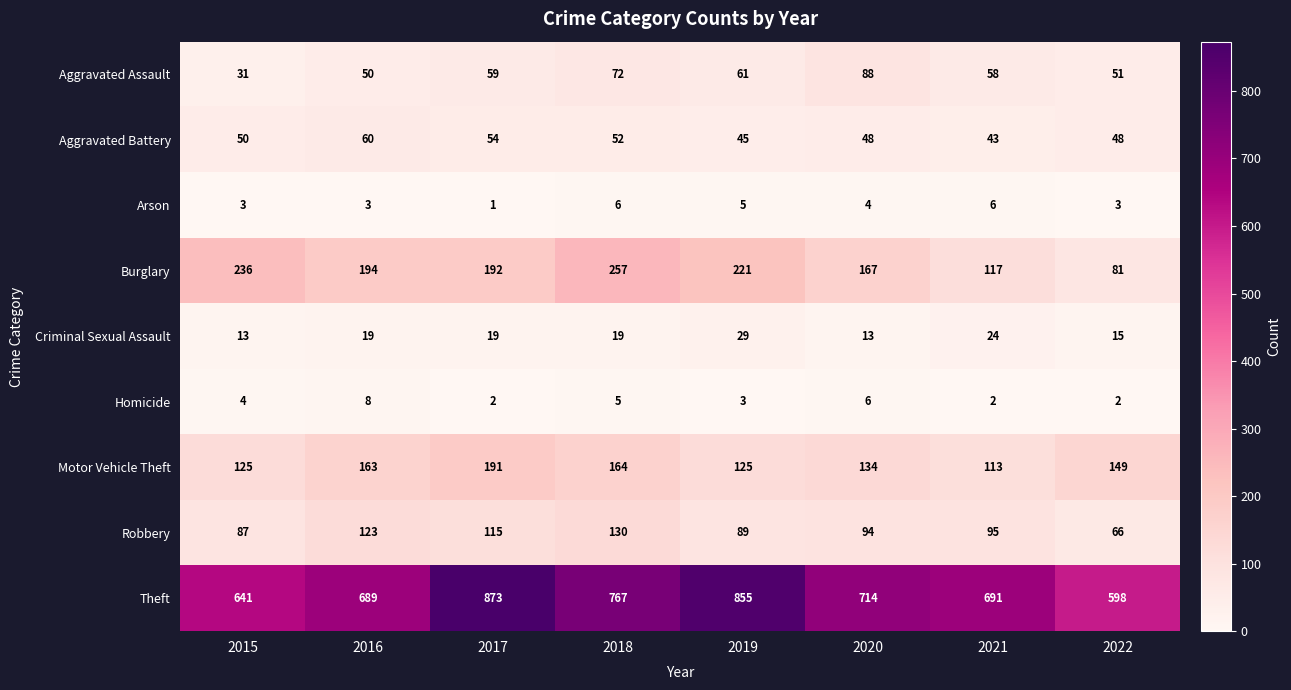

What is the approximate value of Aggravated Assault at 2019?

61